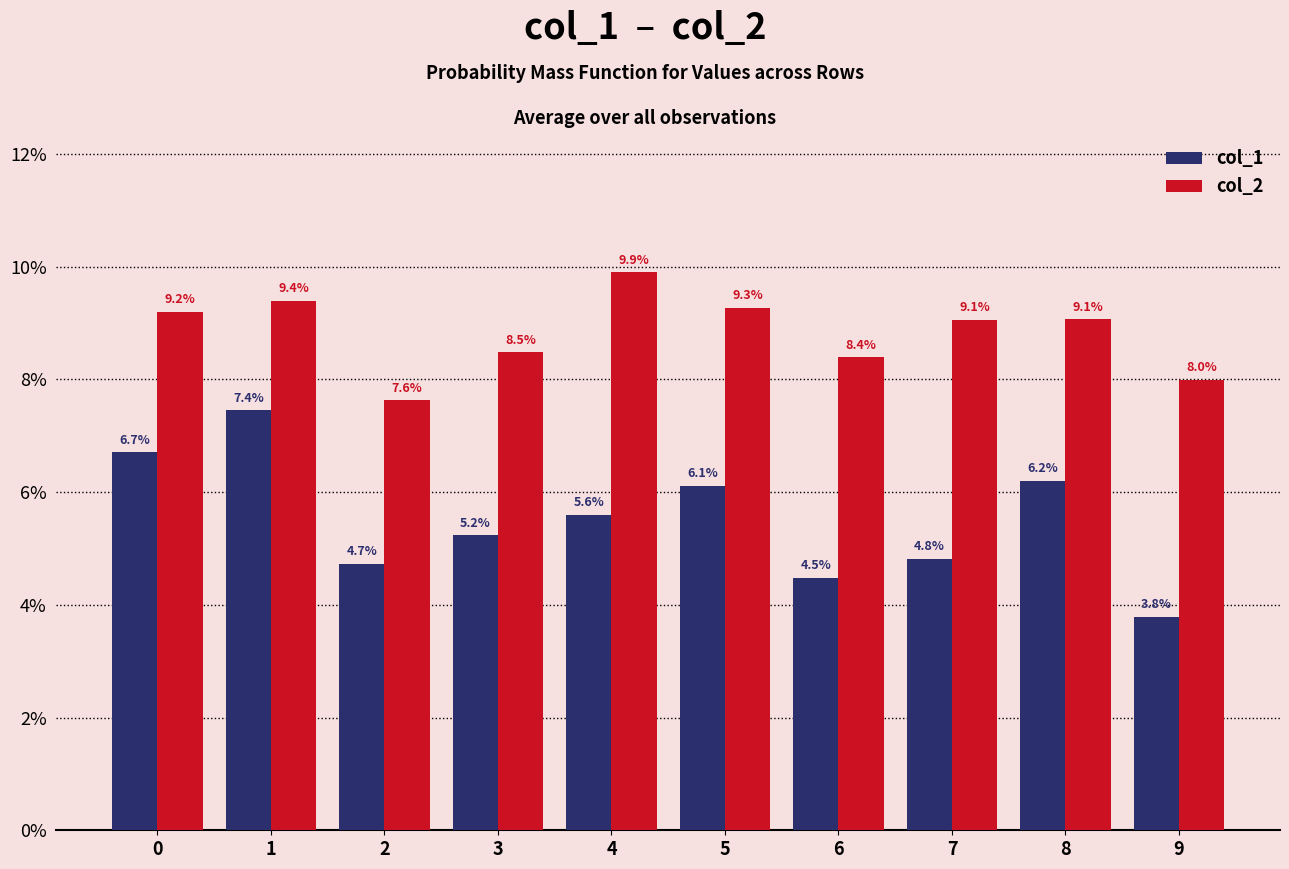

What is the value of the col_1 bar at the 4th from the left?

0.1